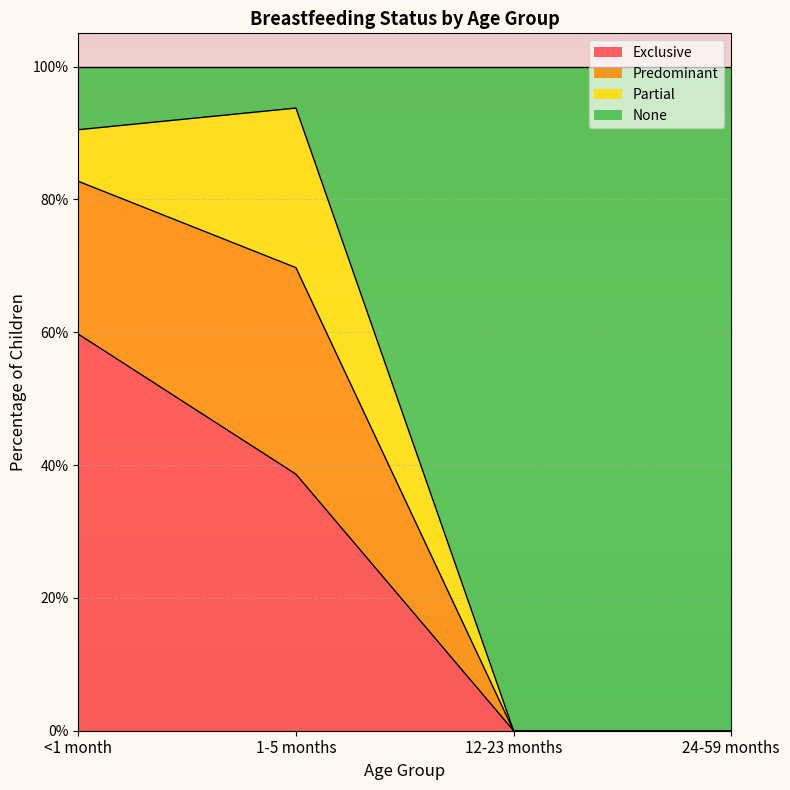

How many lines are shown in the chart?

3